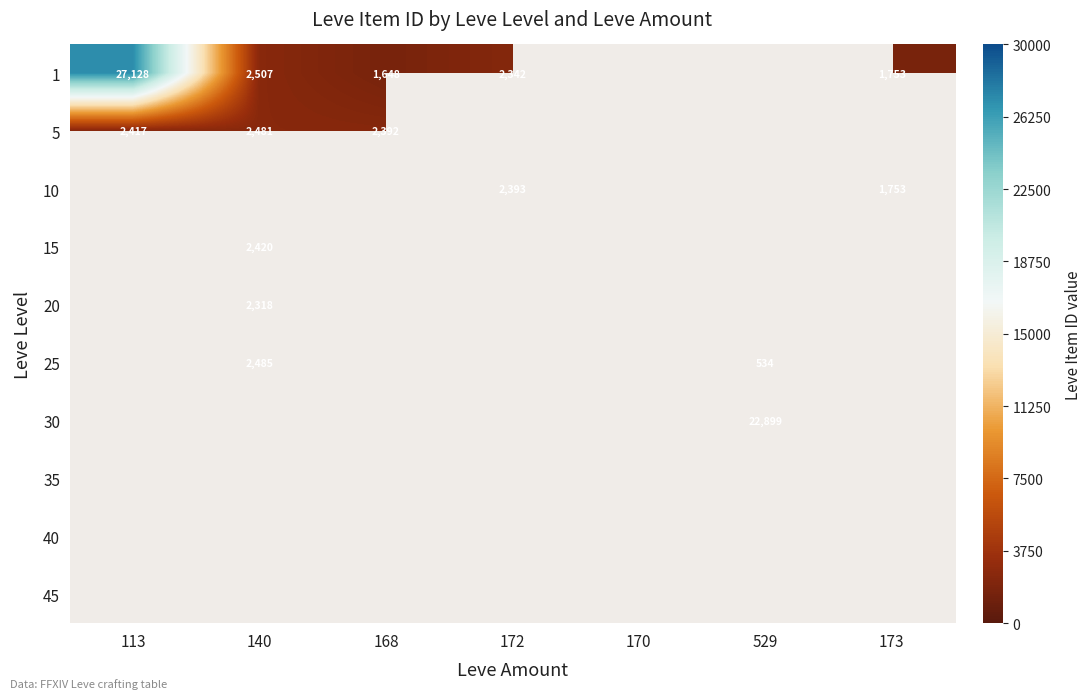

Is it true that 25 equals 3612 at 140?

False